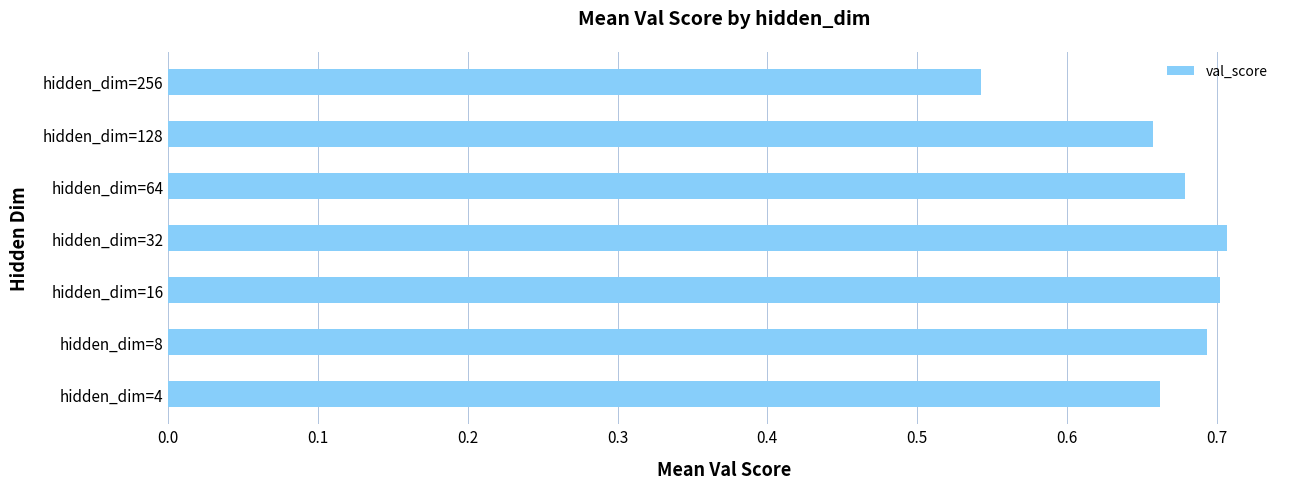

What is the sum of all values?

4.6